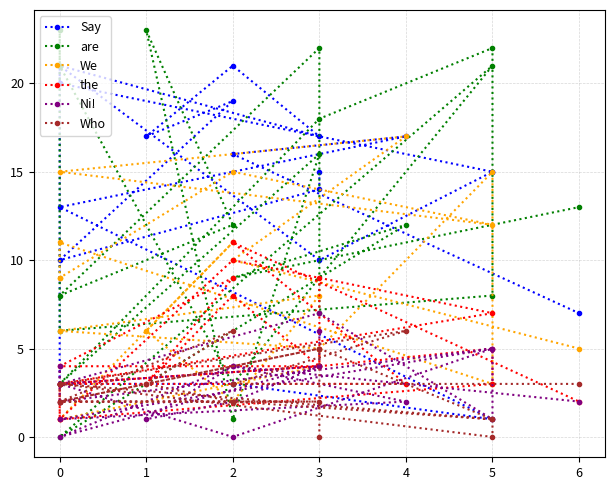

True or false: We has a value of 17 at 4.

True